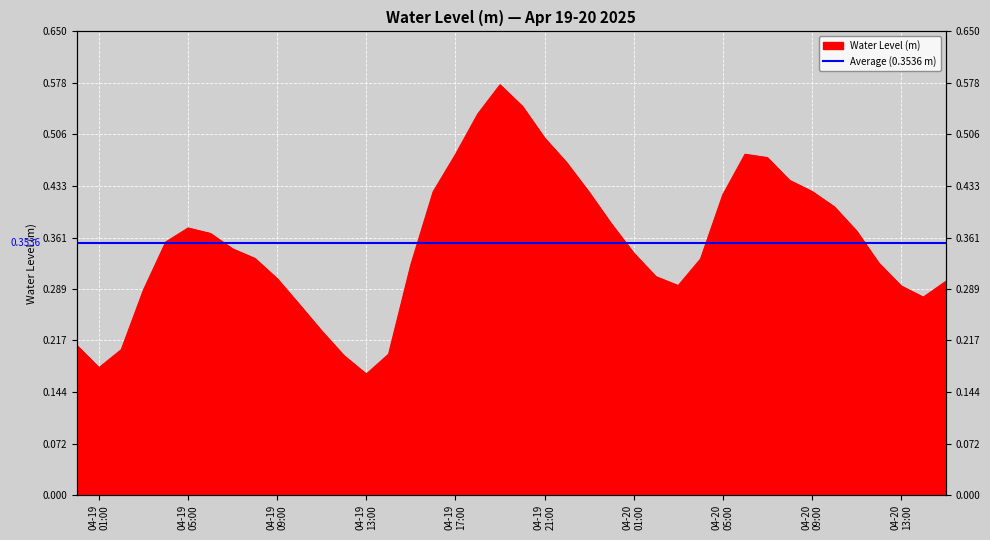

What is the value of the 15th point from the left?

0.2